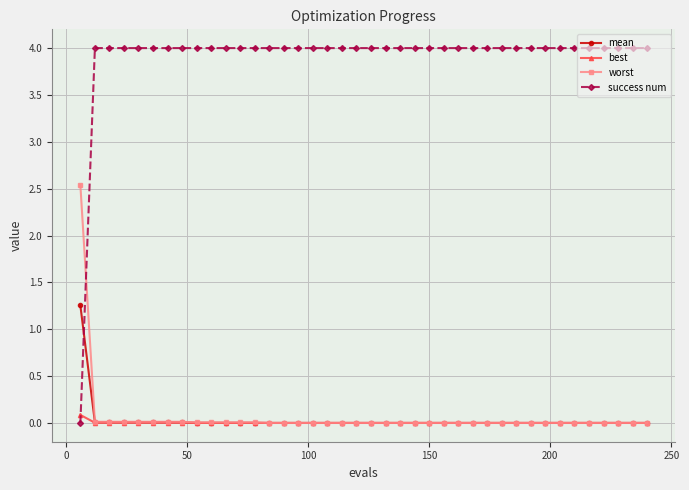

Rank the series by their maximum value, from lowest to highest.

best, mean, worst, success num